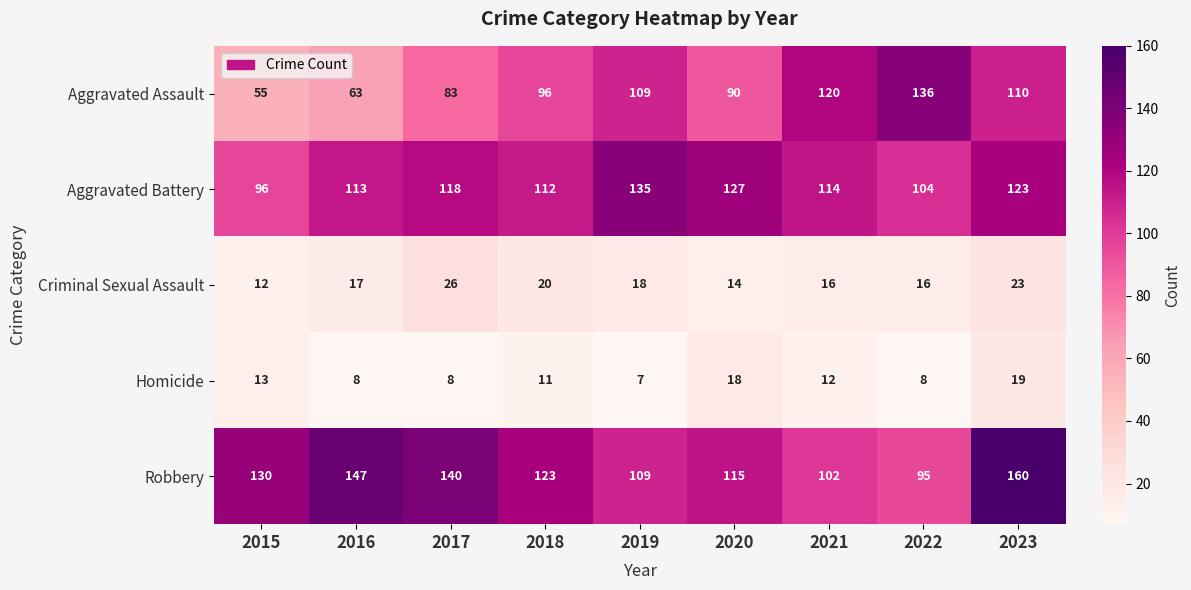

At 2021, list the series in order from smallest to largest.

Homicide, Criminal Sexual Assault, Robbery, Aggravated Battery, Aggravated Assault